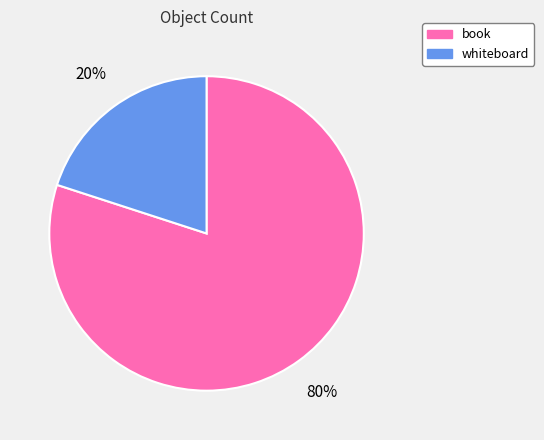

What is the majority slice?

book